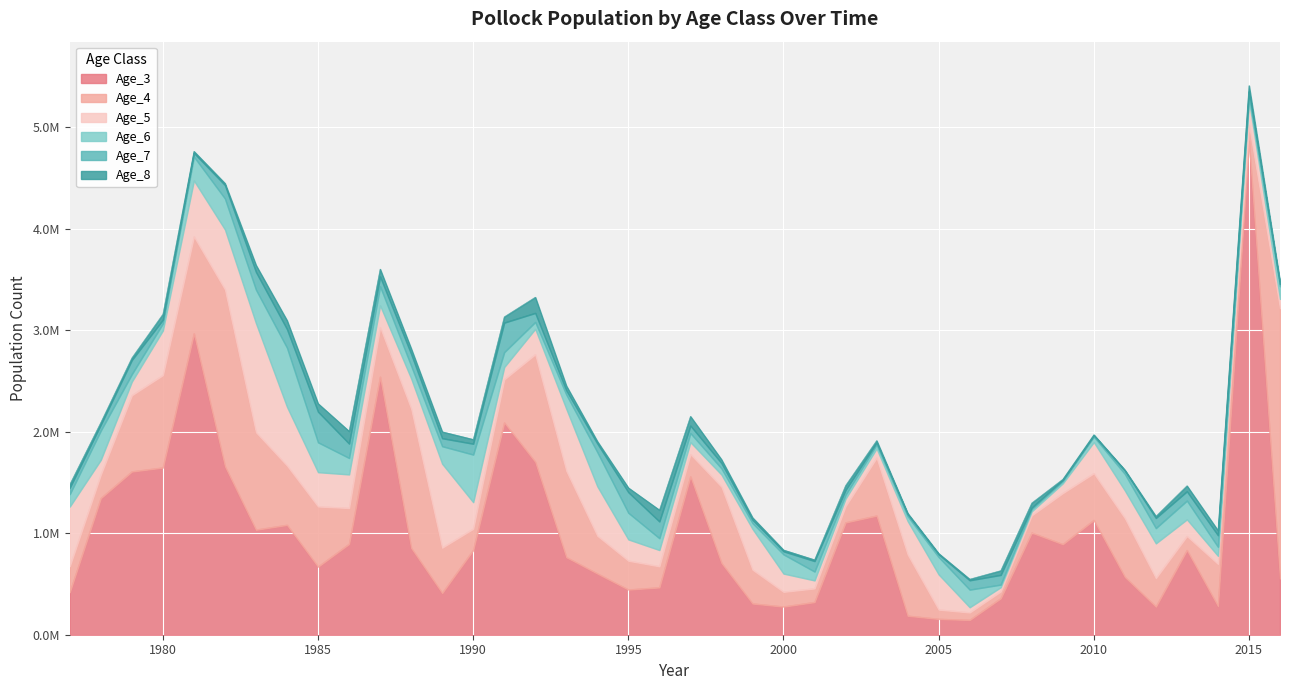

The value of Age_6 at 1980 is 118545.5. True or false?

False